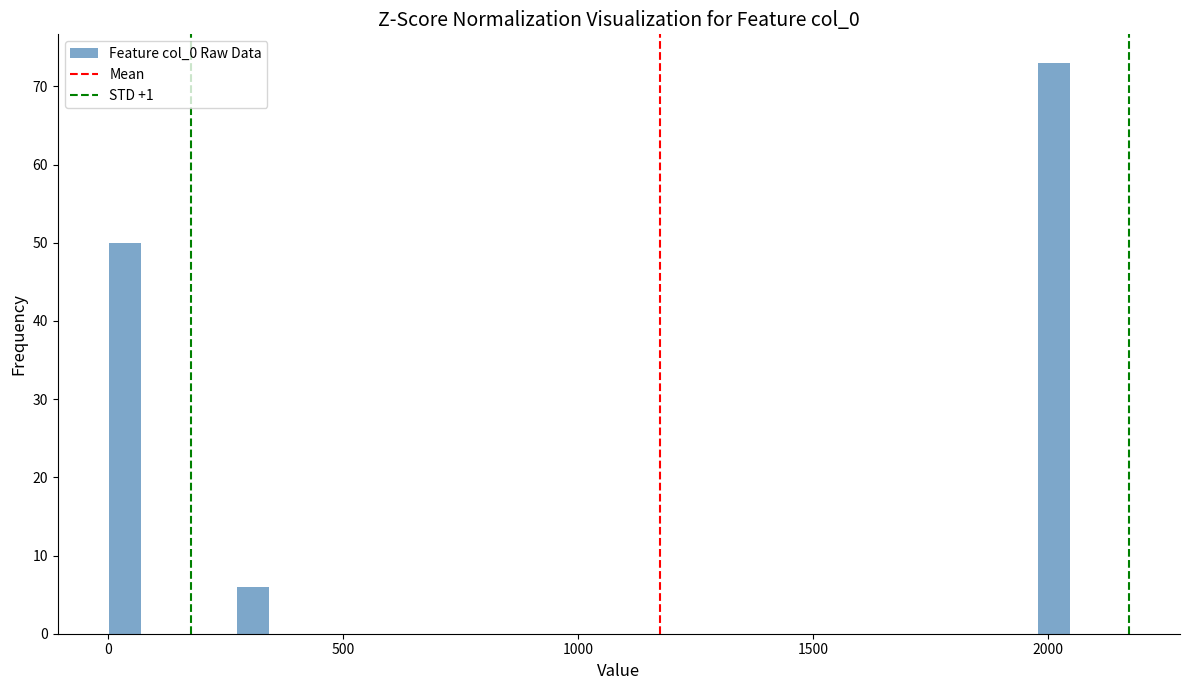

Around what value on the x-axis is the tallest bar? Give the approximate position of its centre, as read against the axis.

2000